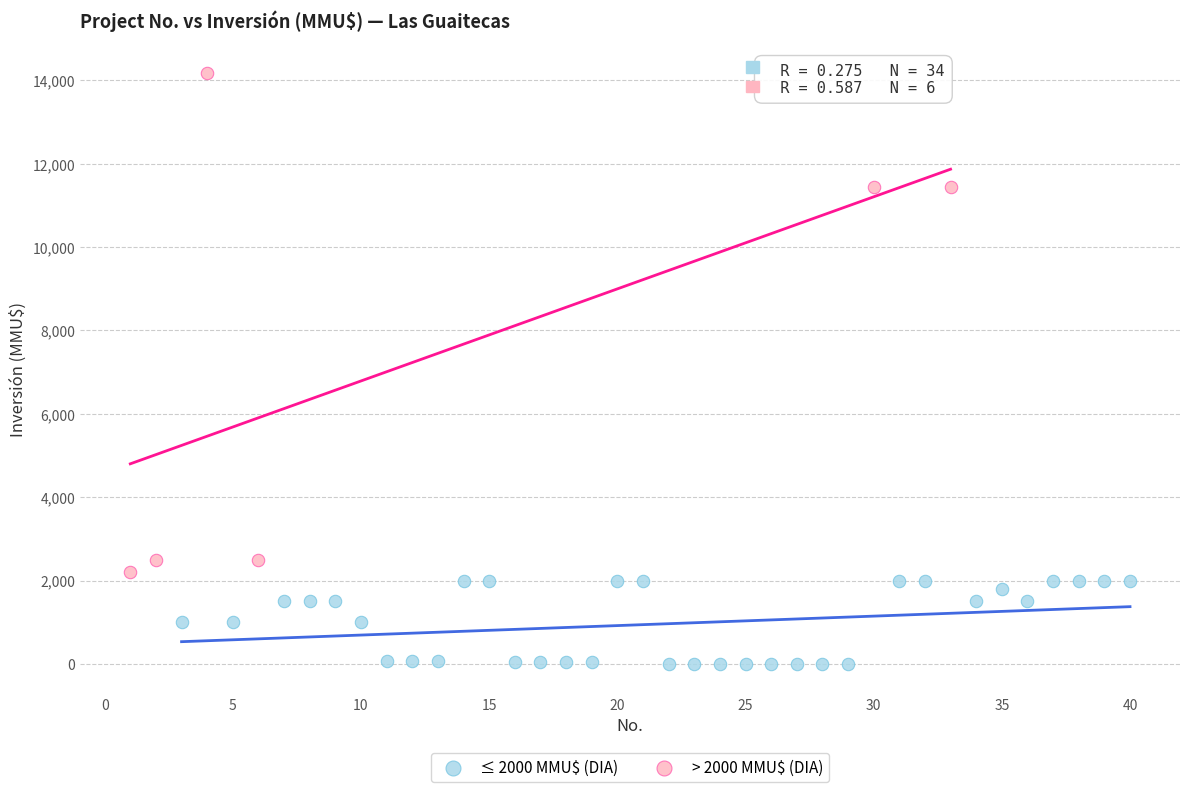

Which series contains the lowest Y value?

≤ 2000 MMU$ (DIA)